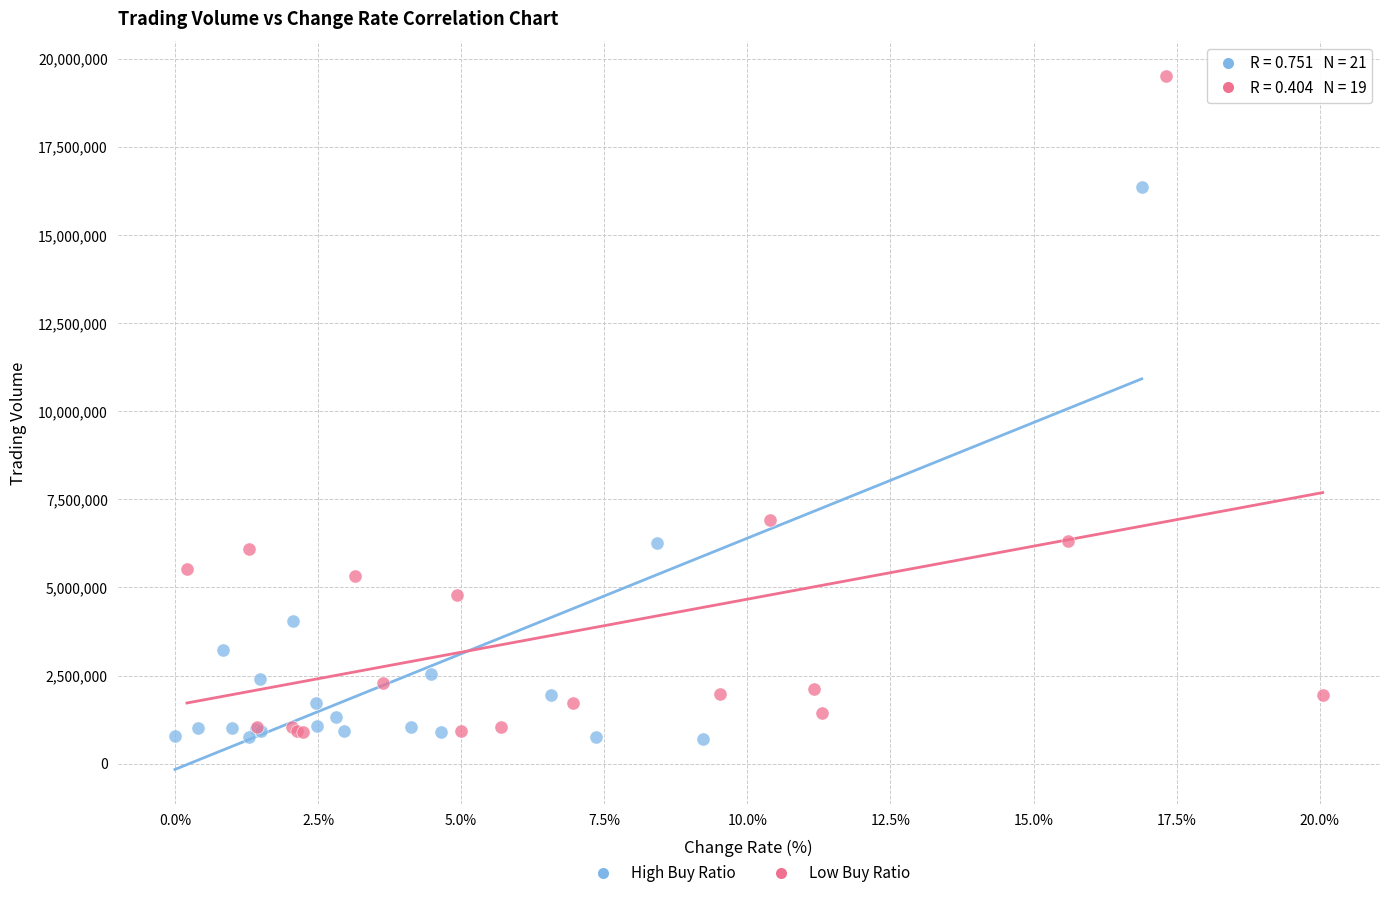

Which series contains the highest Y value?

Low Buy Ratio